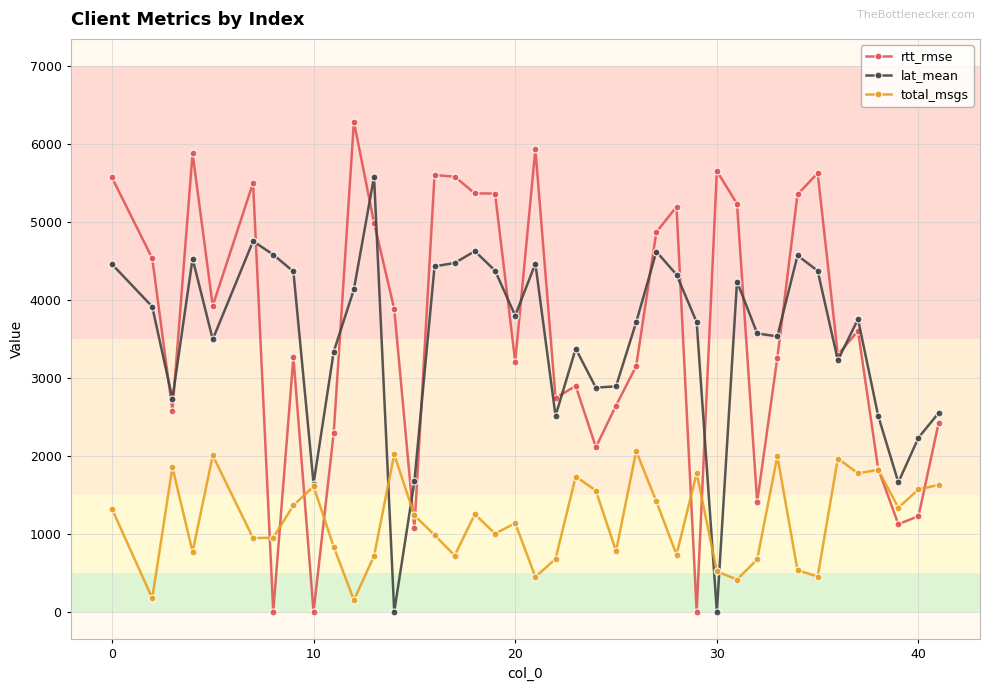

What is the greatest value displayed?

6289.0